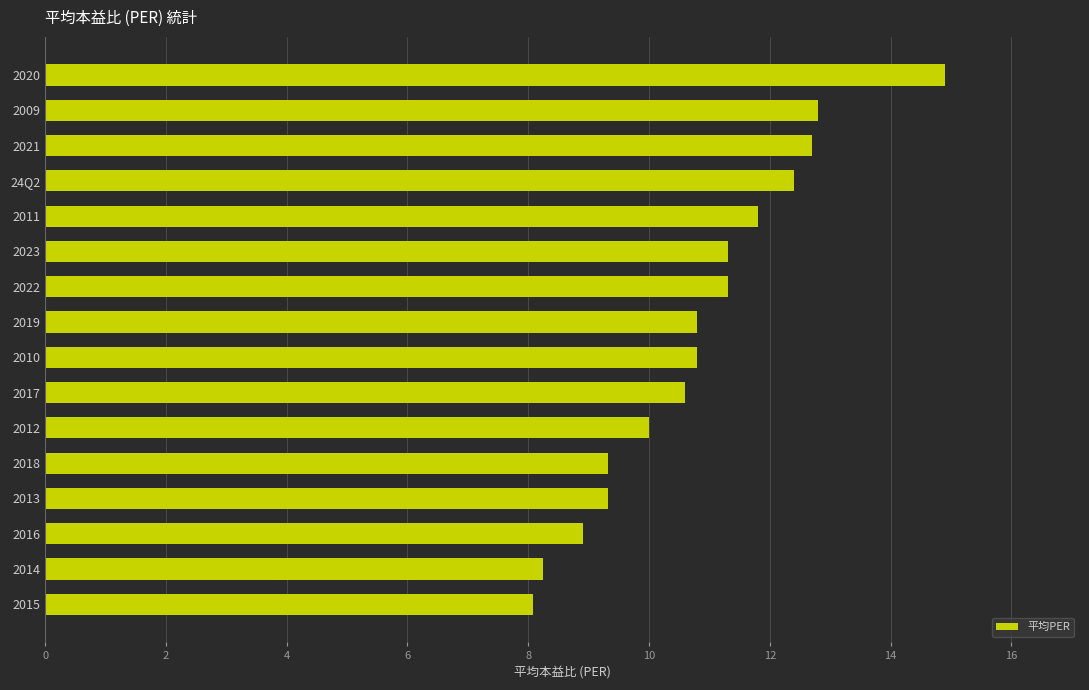

What is the label of the 6th bar from the bottom?

2012